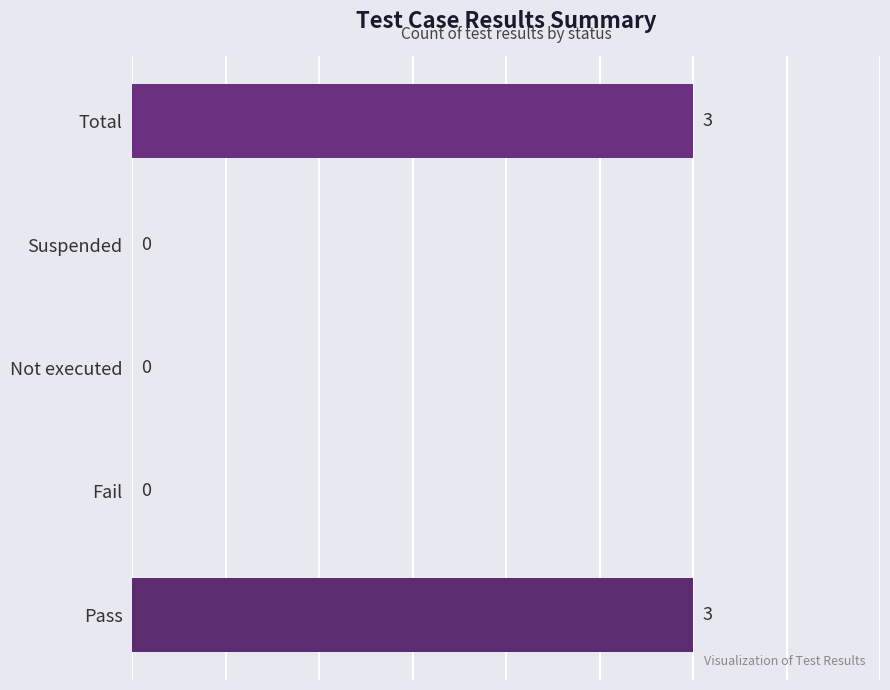

Reading bottom to top, extract all data points from this chart.

Pass=3	Fail=0	Not executed=0	Suspended=0	Total=3